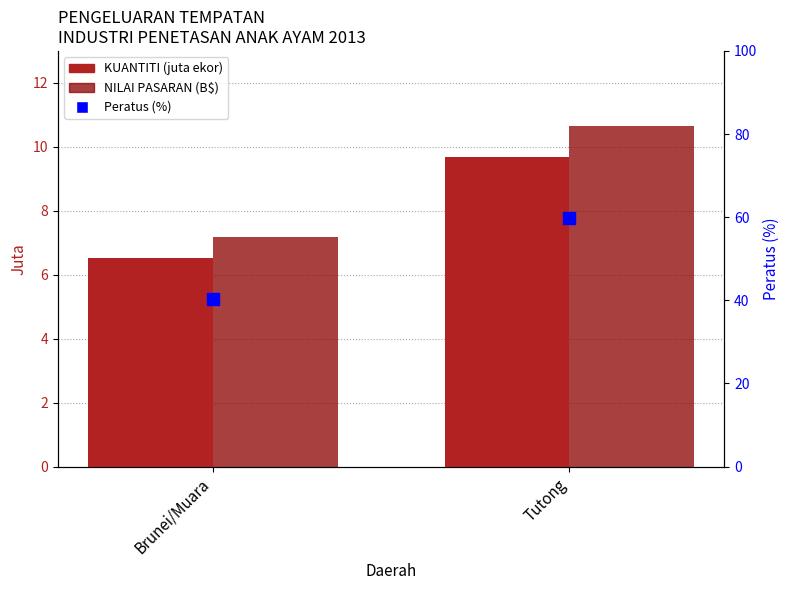

At which label is KUANTITI (juta ekor) closest to 8?

Brunei/Muara